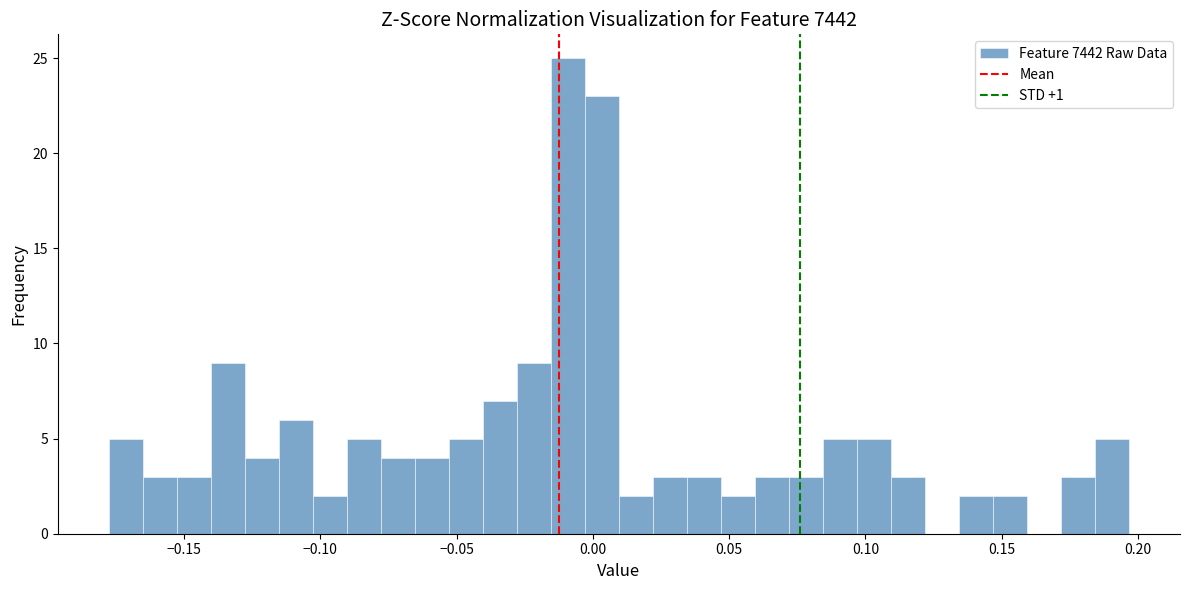

Read against the x-axis, roughly where is the centre of the tallest bar?

-0.010